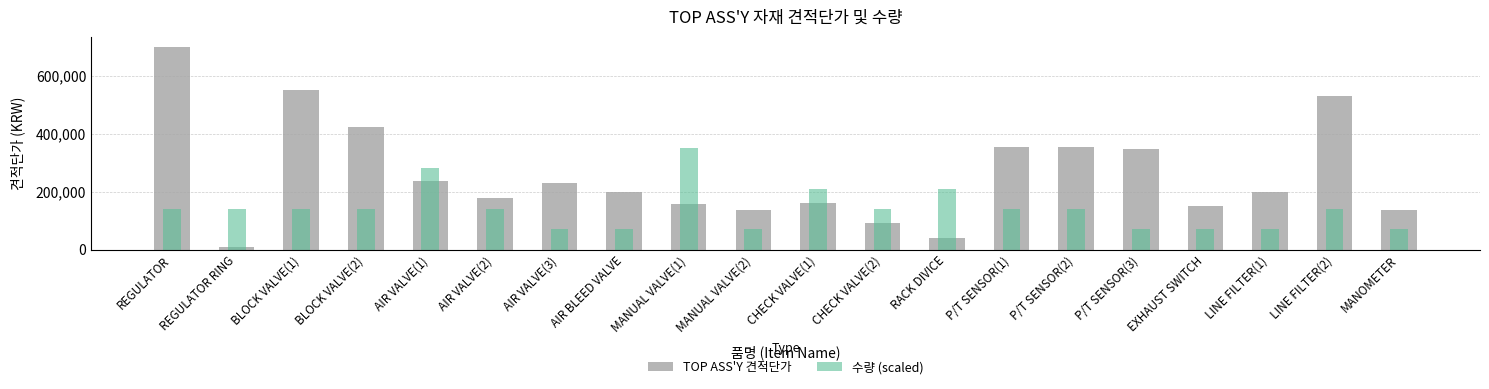

Reading right to left, extract all data points from this chart.

TOP ASS'Y 견적단가: MANOMETER=138000	LINE FILTER(2)=530000	LINE FILTER(1)=198000	EXHAUST SWITCH=150700	P/T SENSOR(3)=346500	P/T SENSOR(2)=352000	P/T SENSOR(1)=352000	RACK DIVICE=40000	CHECK VALVE(2)=92700	CHECK VALVE(1)=159700	MANUAL VALVE(2)=137200	MANUAL VALVE(1)=155900	AIR BLEED VALVE=197100	AIR VALVE(3)=228300	AIR VALVE(2)=177100	AIR VALVE(1)=237000	BLOCK VALVE(2)=424100	BLOCK VALVE(1)=551400	REGULATOR RING=7500	REGULATOR=699100
수량 (scaled): MANOMETER=69910	LINE FILTER(2)=139820	LINE FILTER(1)=69910	EXHAUST SWITCH=69910	P/T SENSOR(3)=69910	P/T SENSOR(2)=139820	P/T SENSOR(1)=139820	RACK DIVICE=209730	CHECK VALVE(2)=139820	CHECK VALVE(1)=209730	MANUAL VALVE(2)=69910	MANUAL VALVE(1)=349550	AIR BLEED VALVE=69910	AIR VALVE(3)=69910	AIR VALVE(2)=139820	AIR VALVE(1)=279640	BLOCK VALVE(2)=139820	BLOCK VALVE(1)=139820	REGULATOR RING=139820	REGULATOR=139820